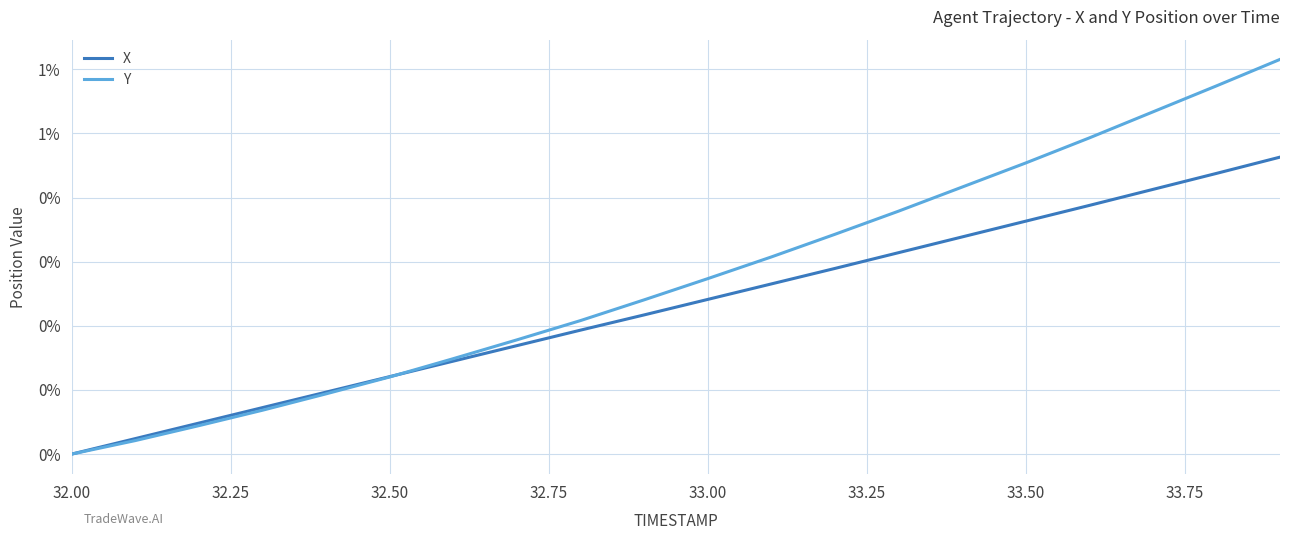

Is this an area chart (filled region under the line)?

No